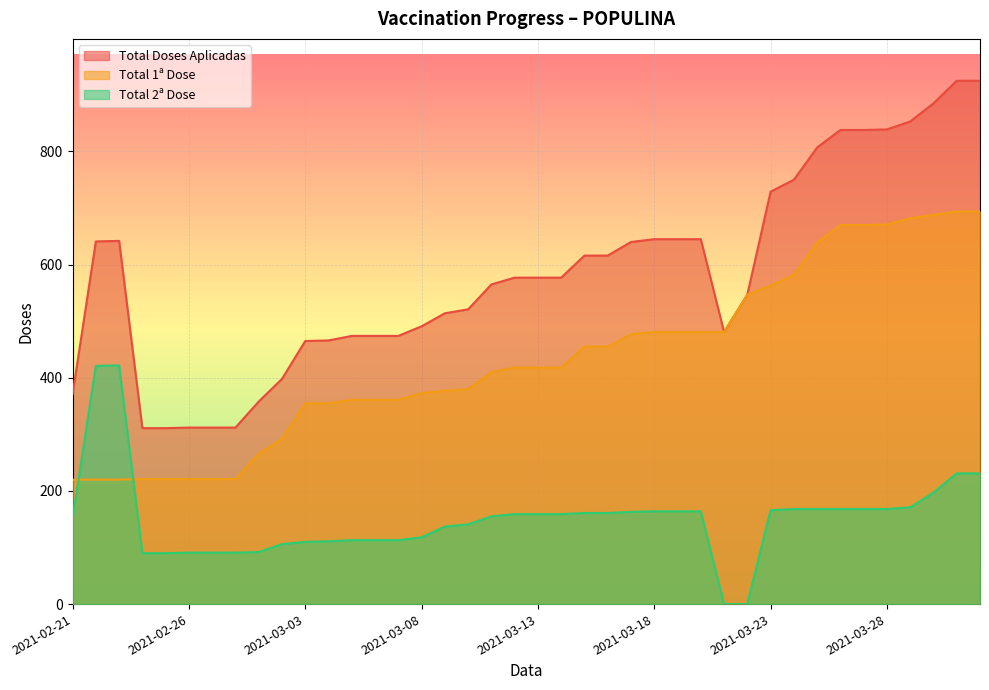

The value of Total 1ª Dose at 2021-03-16 is 92. True or false?

False